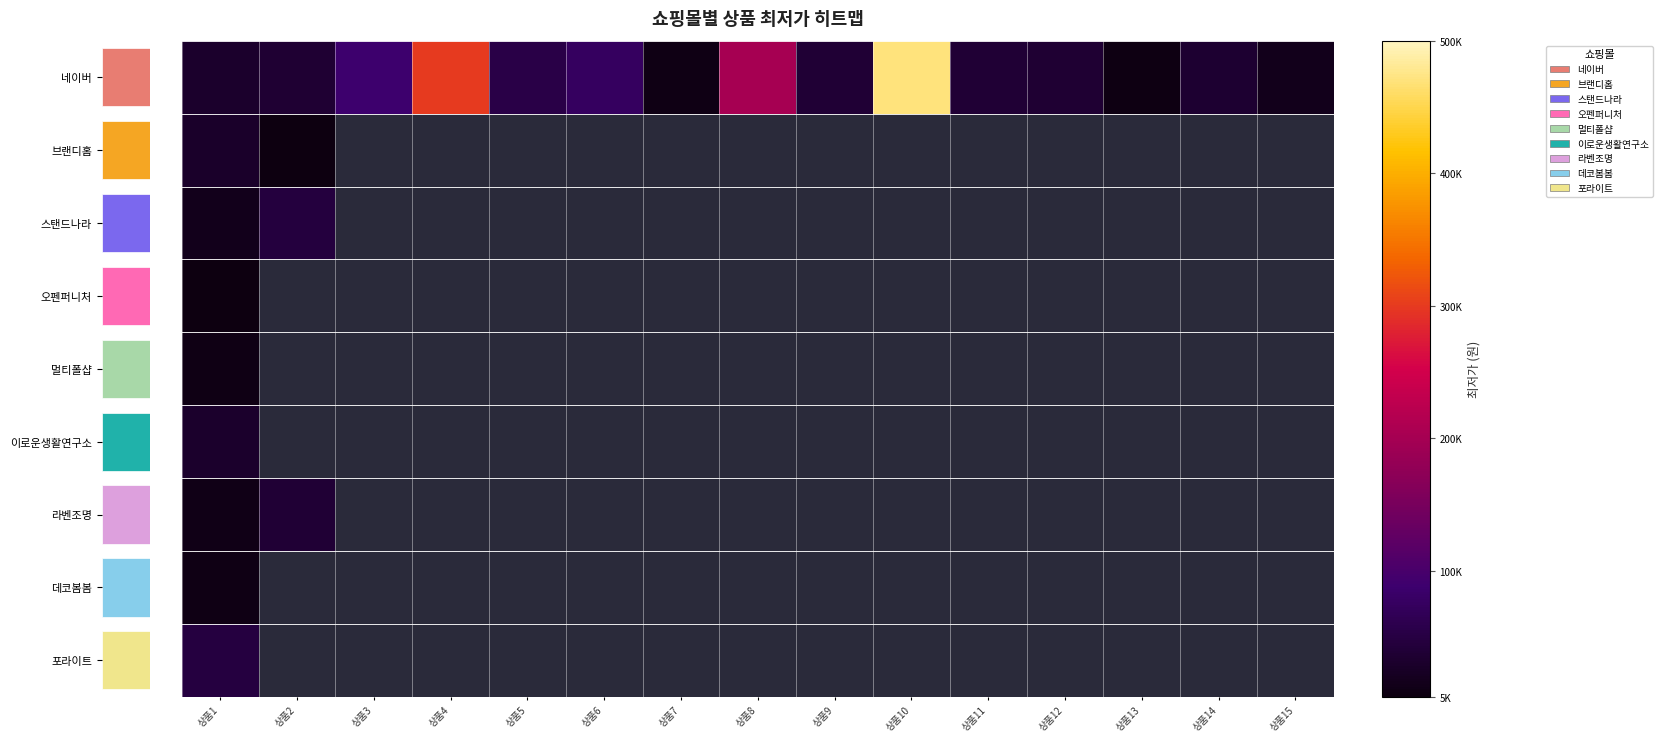

Which series has the largest total across all categories?

네이버